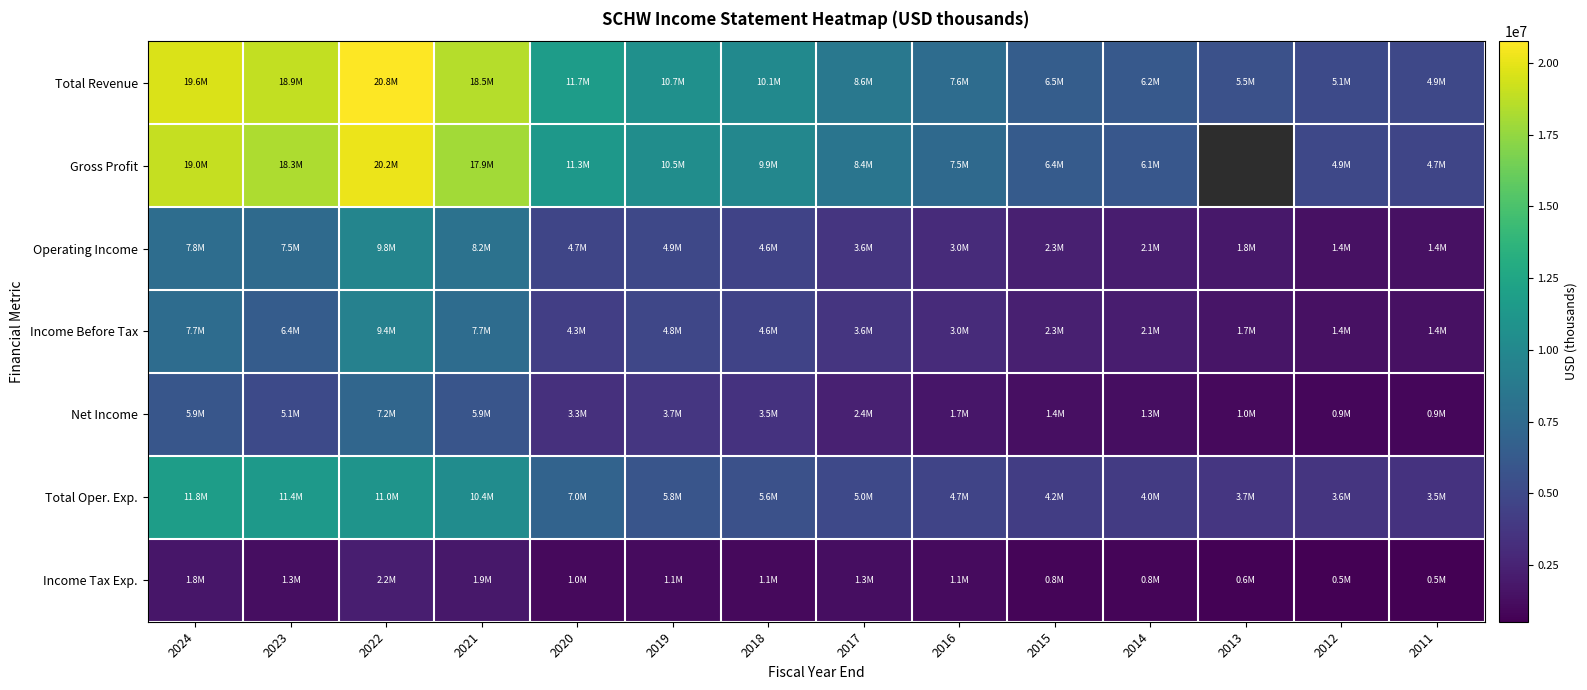

The value of Operating Income at 2016 is 4200088.6. True or false?

False